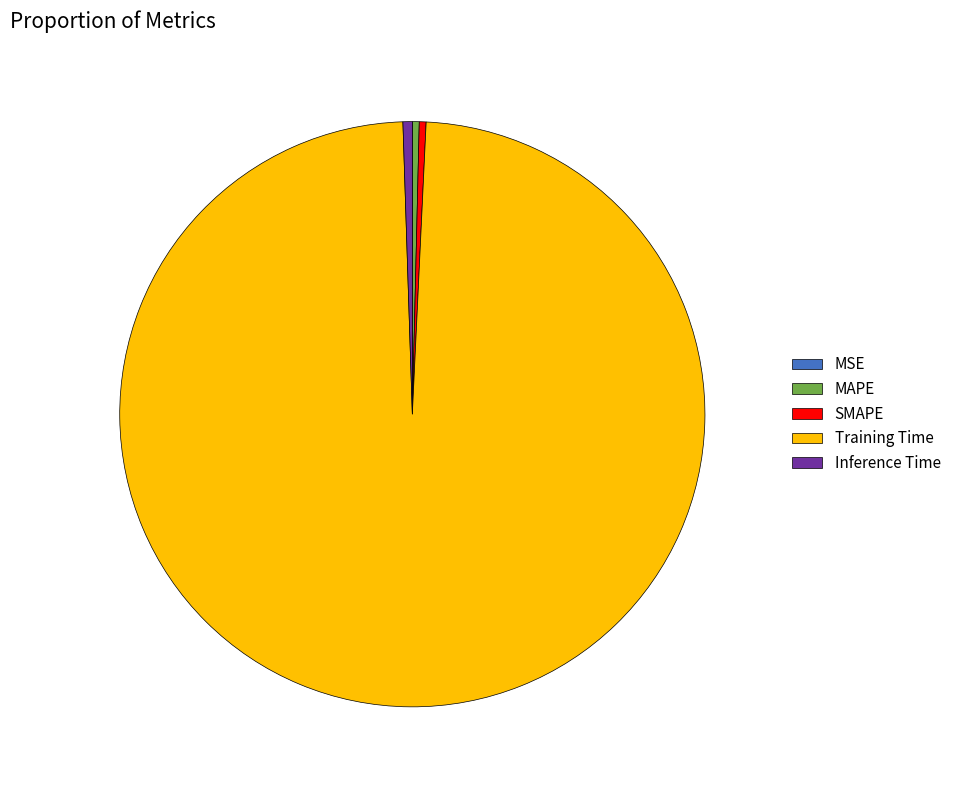

Is MAPE the majority of the pie?

No